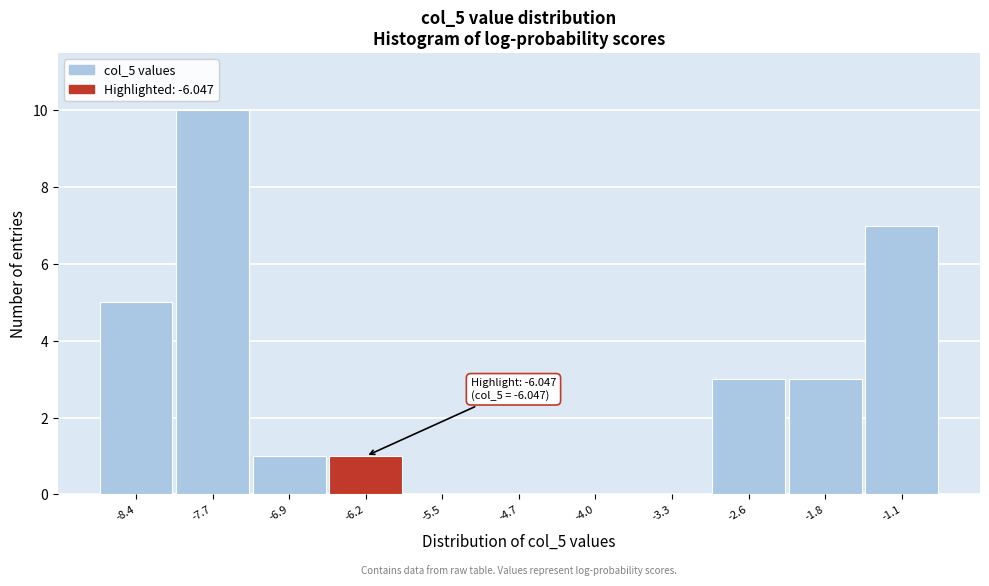

Which range on the x-axis has the tallest bar?

-8.0 to -7.3